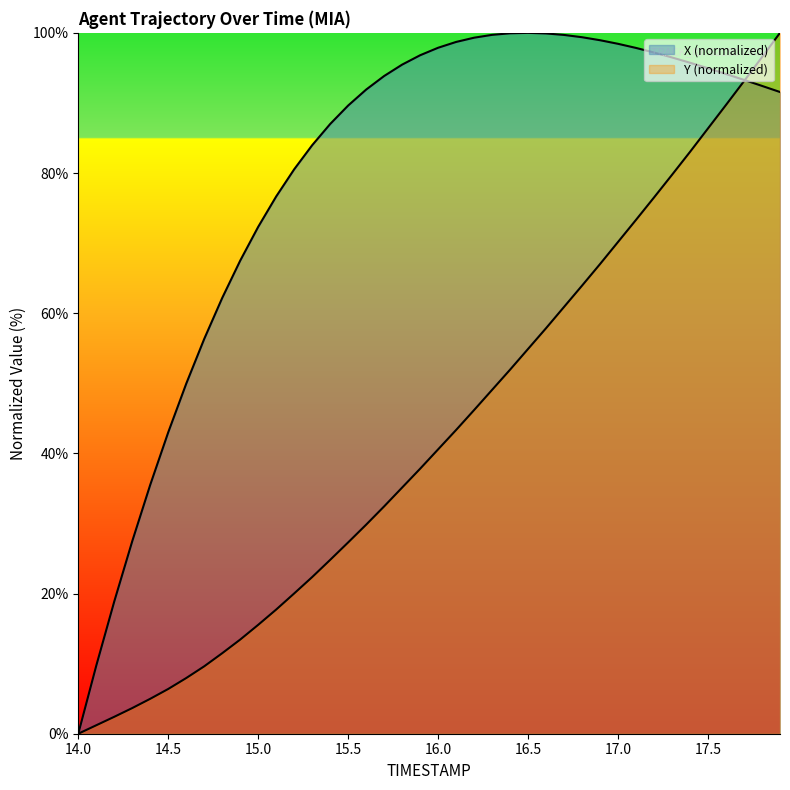

How many times do TIMESTAMP and X cross each other?

1